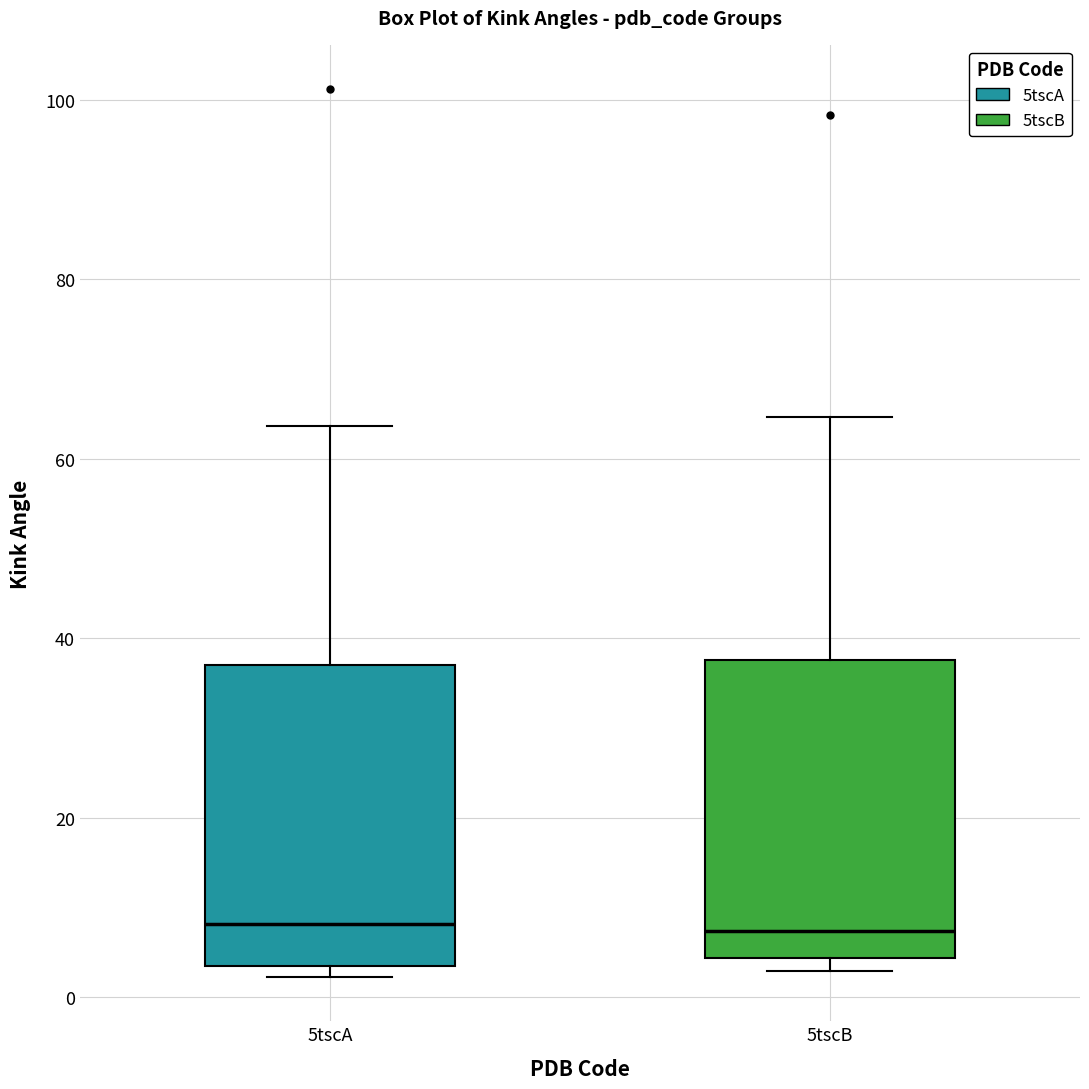

Where does the upper whisker of the box for 5tscB end on the y-axis? The values are not printed on the chart, so give them approximately, as read against the axis.

64